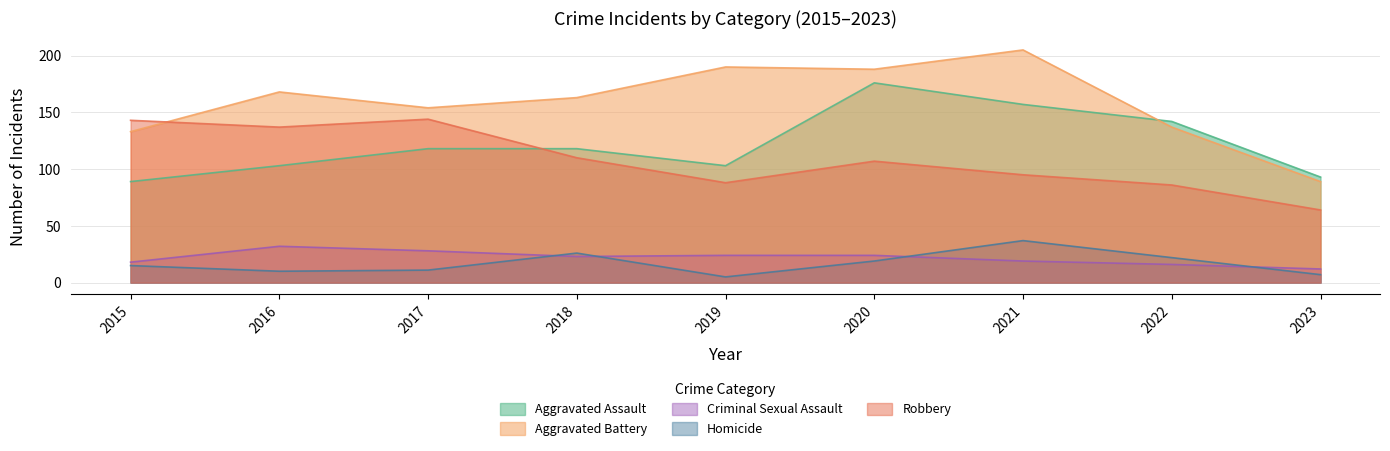

How many data points in Homicide are above 15?

4